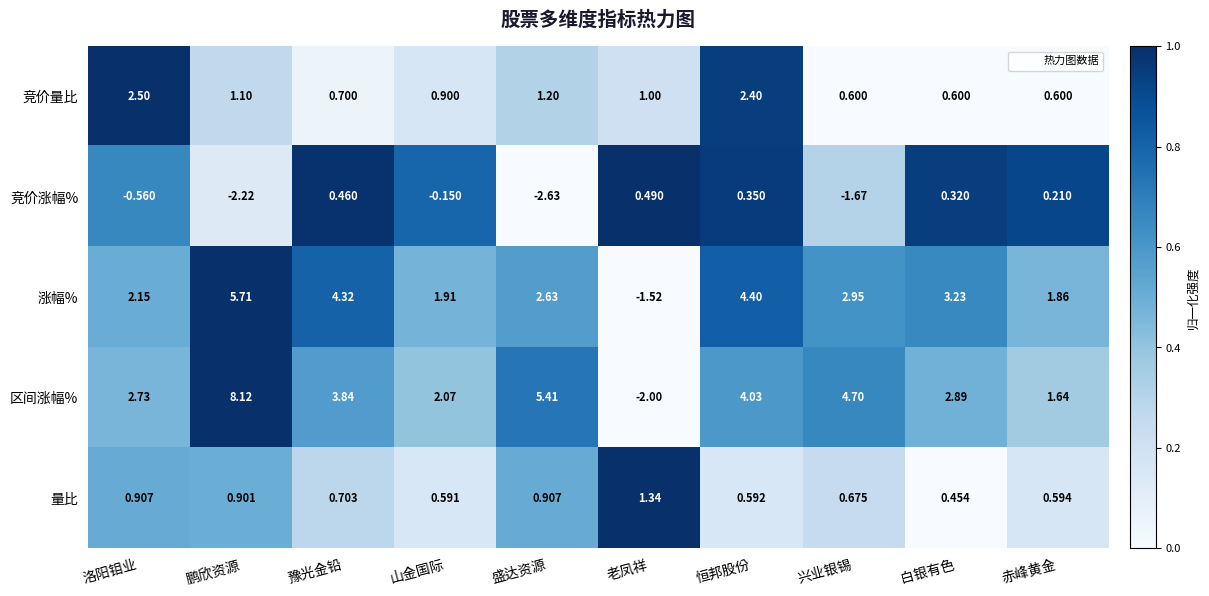

Which series has the largest range (max minus min)?

区间涨幅%